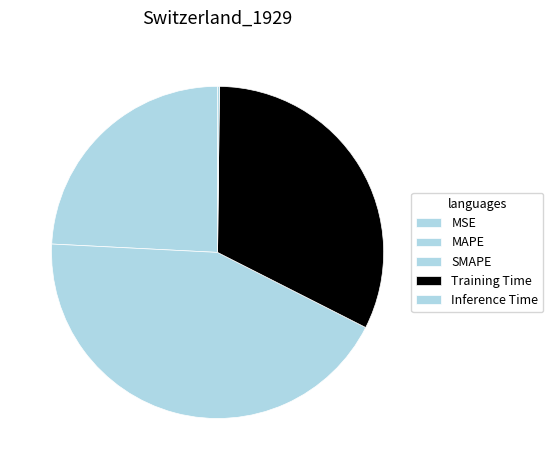

True or false: Training Time accounts for 41% of the total.

False